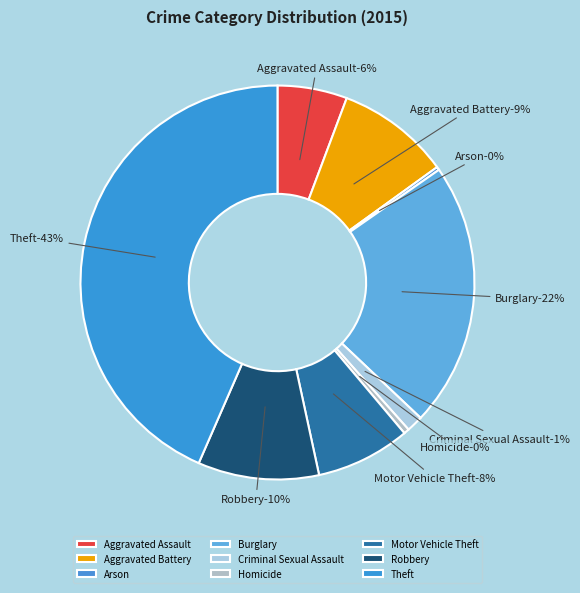

Which slice is the smallest?

Arson